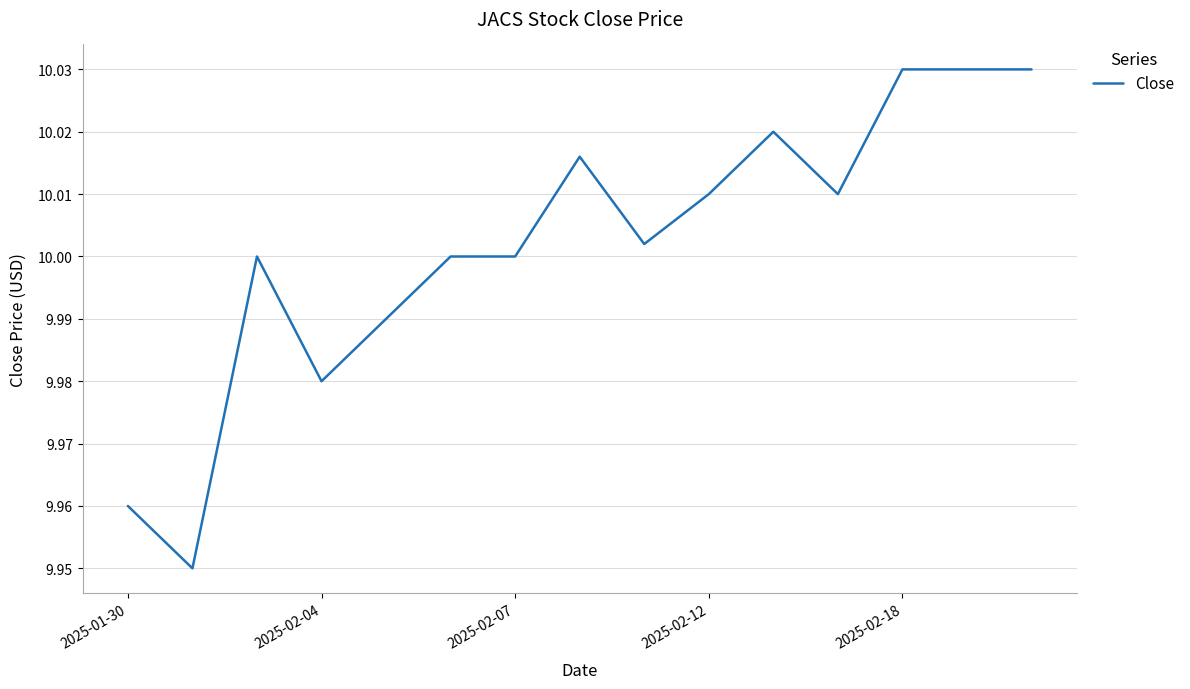

Does the chart display data point markers on the line(s)?

No